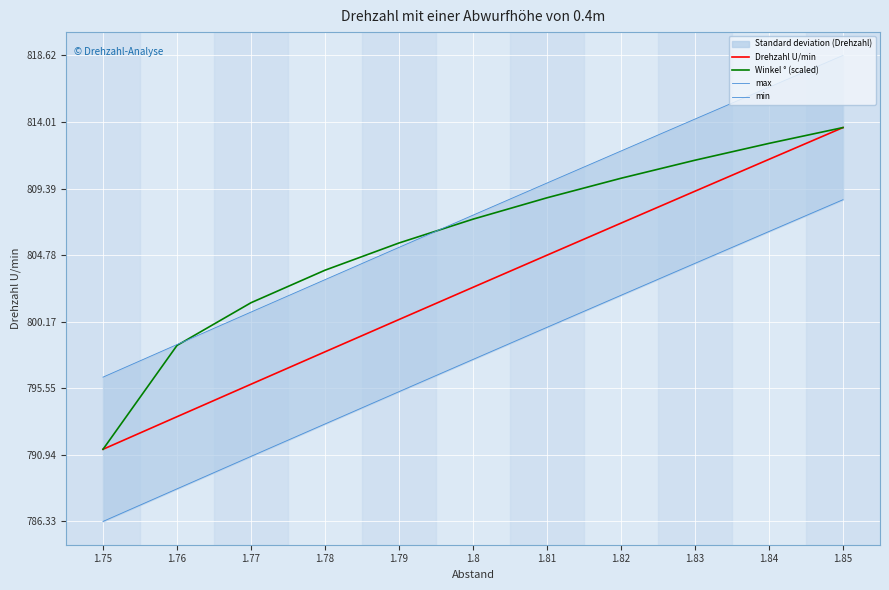

Which series has the widest spread of values?

Drehzahl U/min